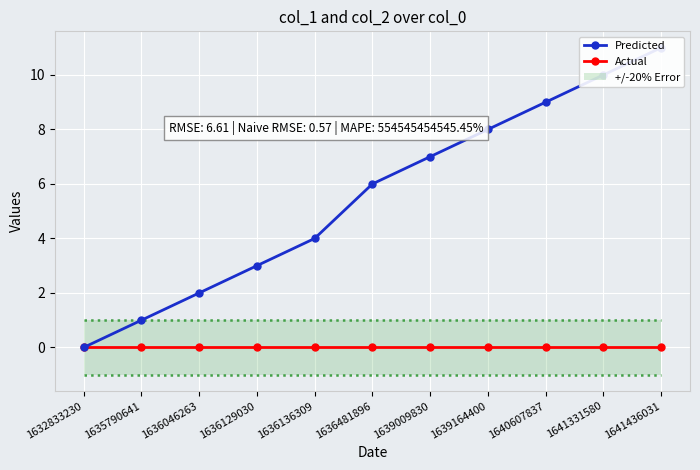

What is the total value across all series at 1636129030?

3